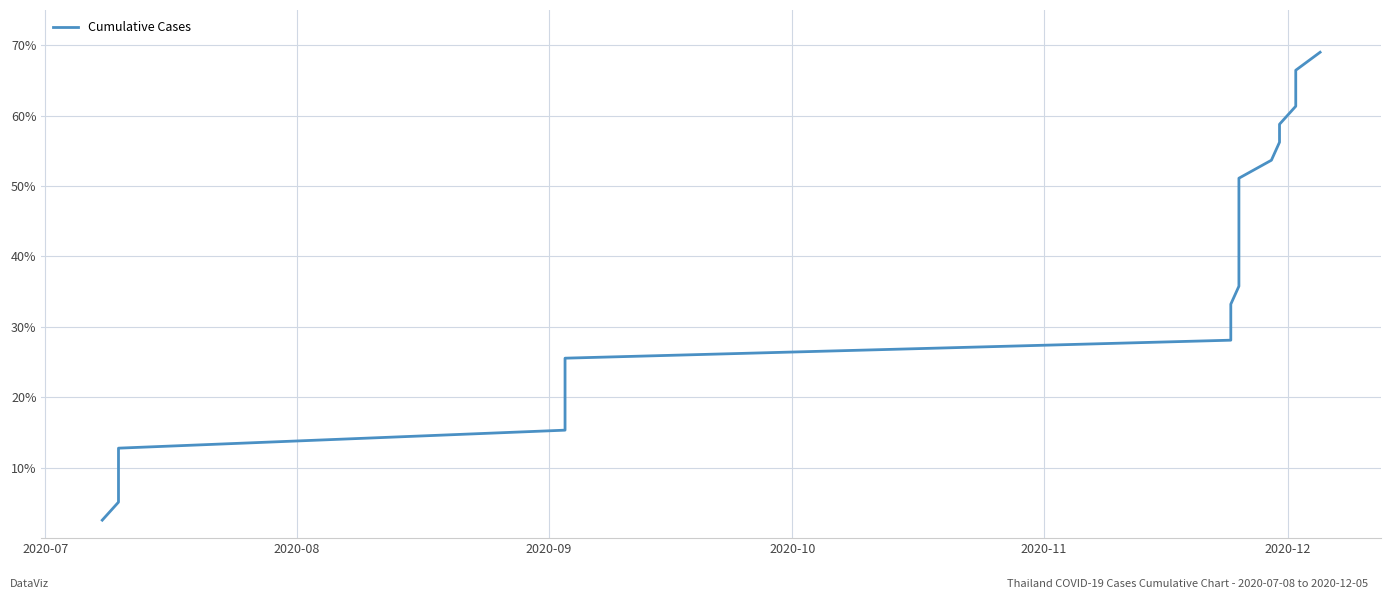

What is the smallest value displayed?

2.6